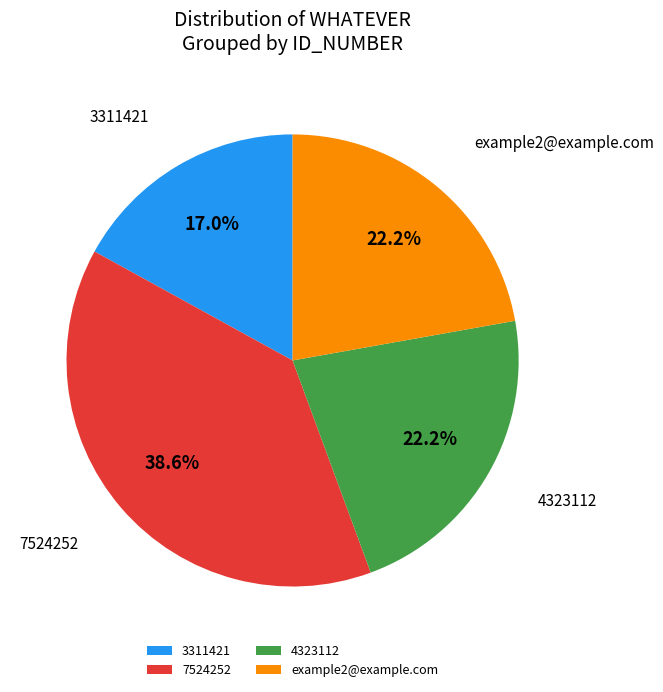

Does example2@example.com account for over 50% of the chart?

No